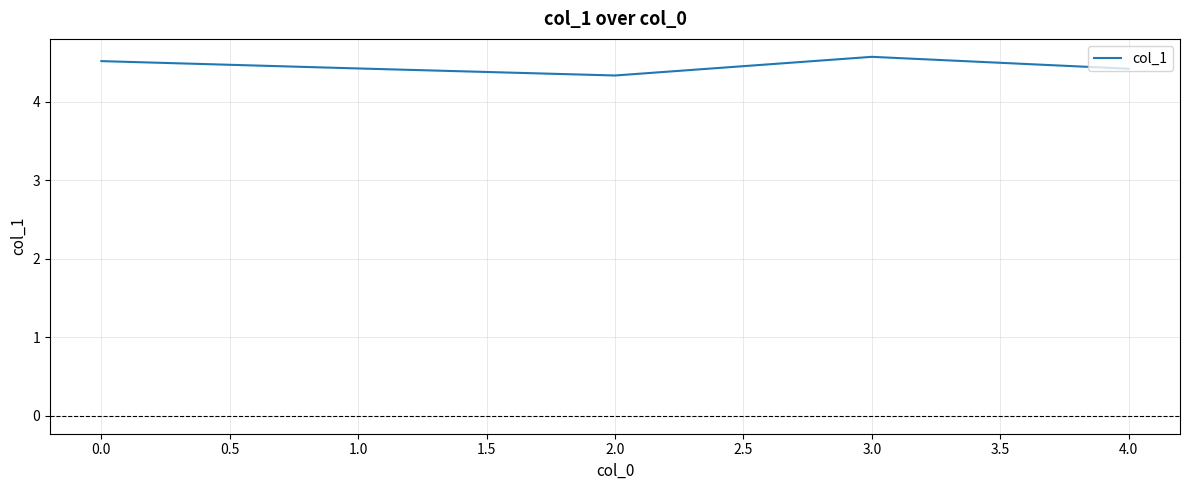

Read the value at 3.0.

4.6